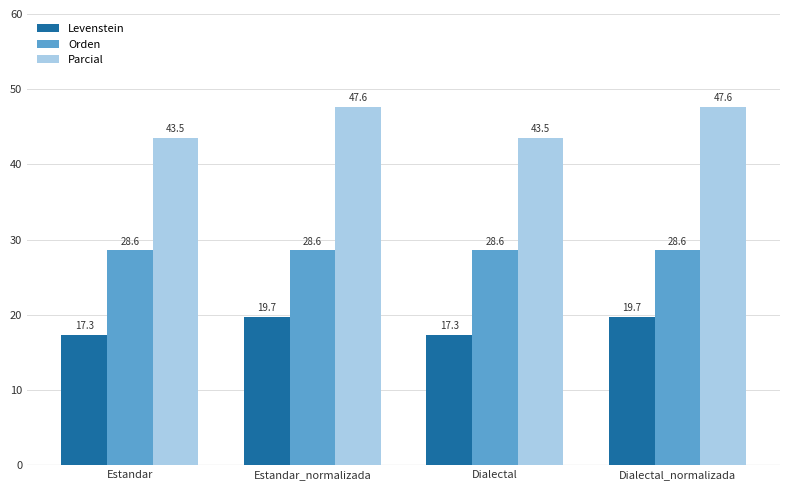

At Estandar_normalizada, list the series in order from largest to smallest.

Parcial, Orden, Levenstein